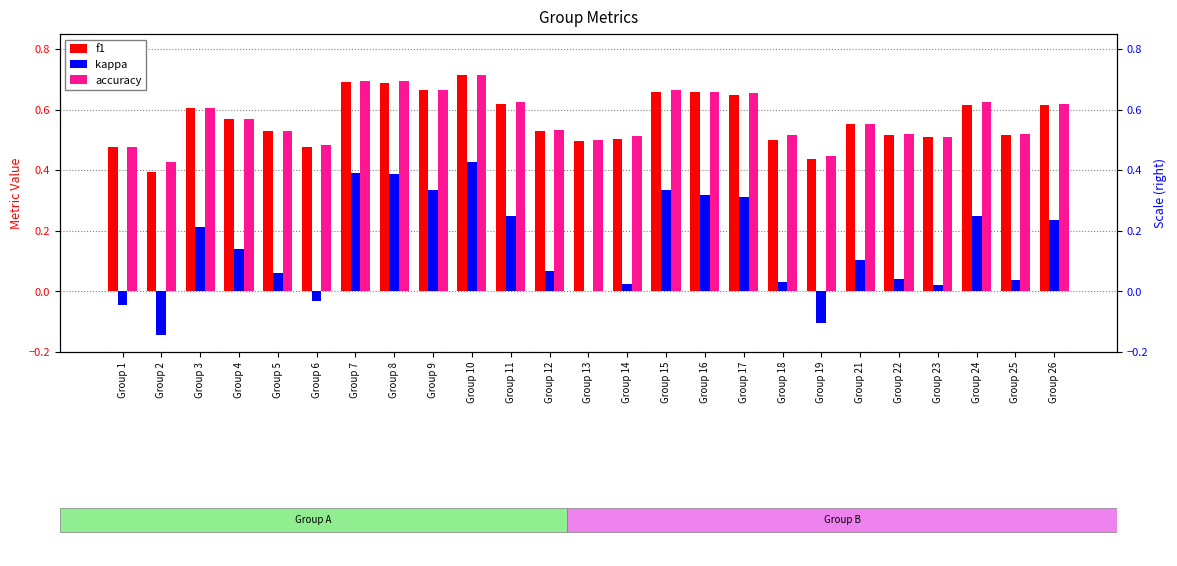

Which has a higher value, Group 24 or Group 12?

Group 24